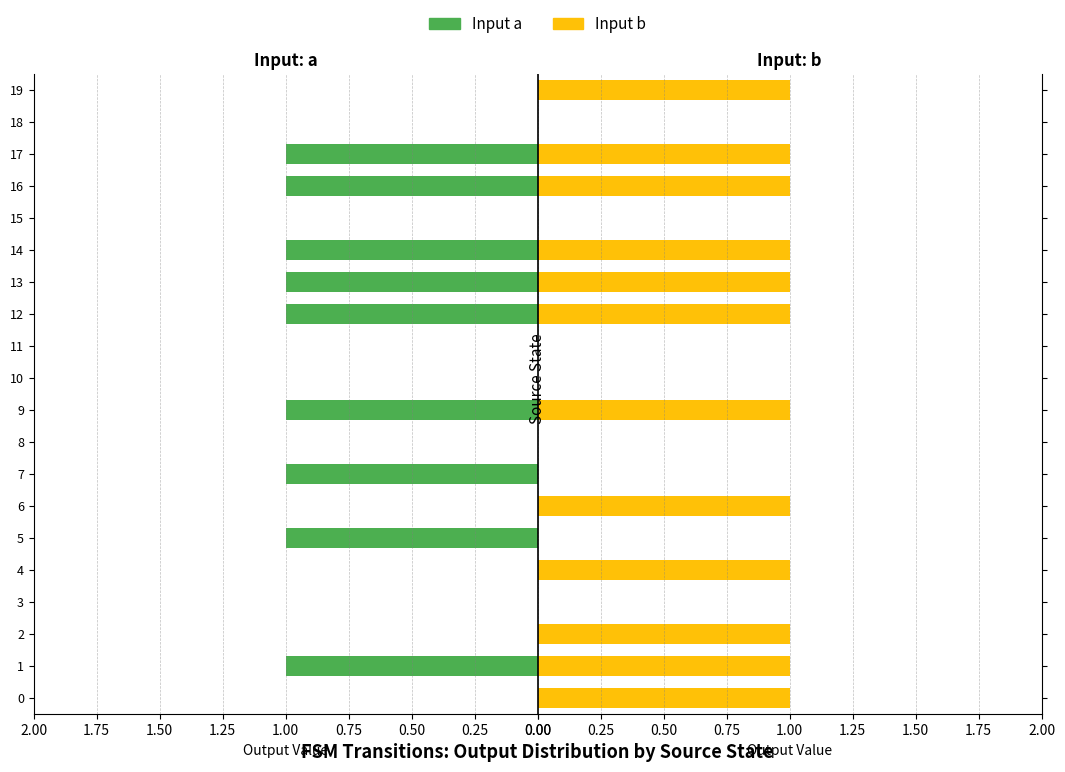

How many groups of bars are there?

20